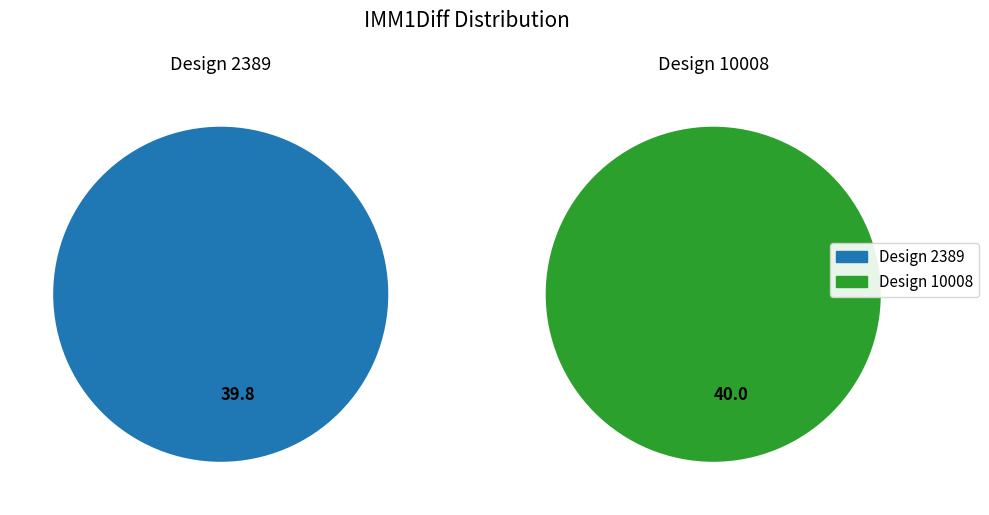

To the nearest percent, what percentage of the pie is 10008?

50%